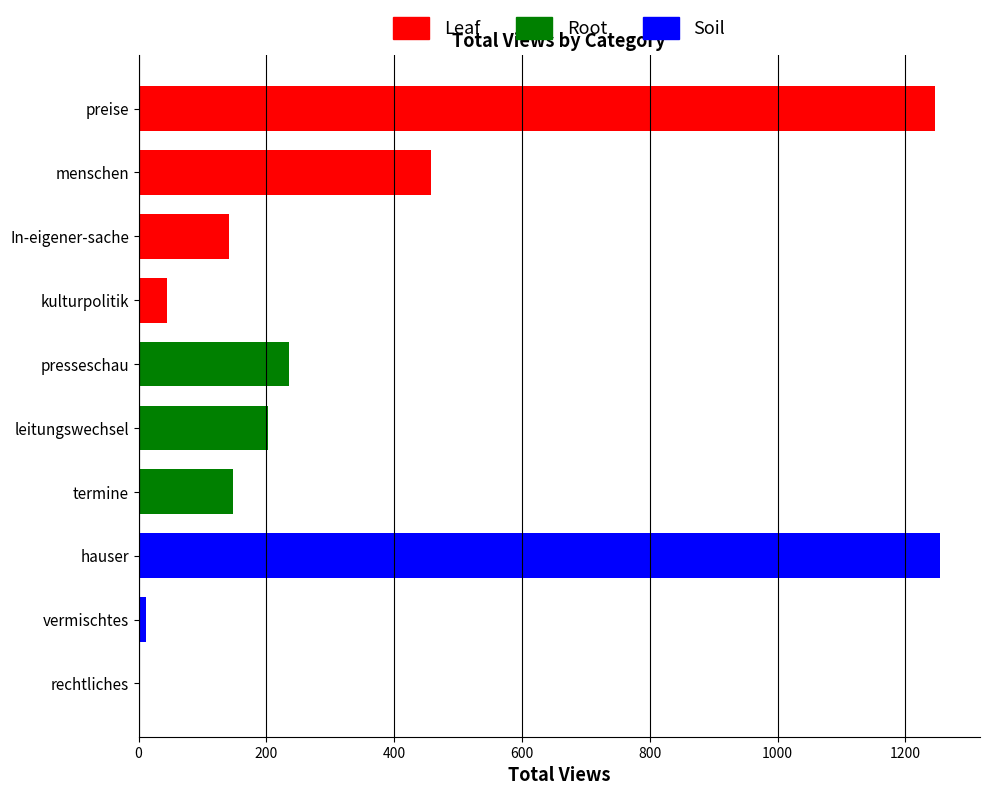

What is the maximum value shown in the chart?

1254